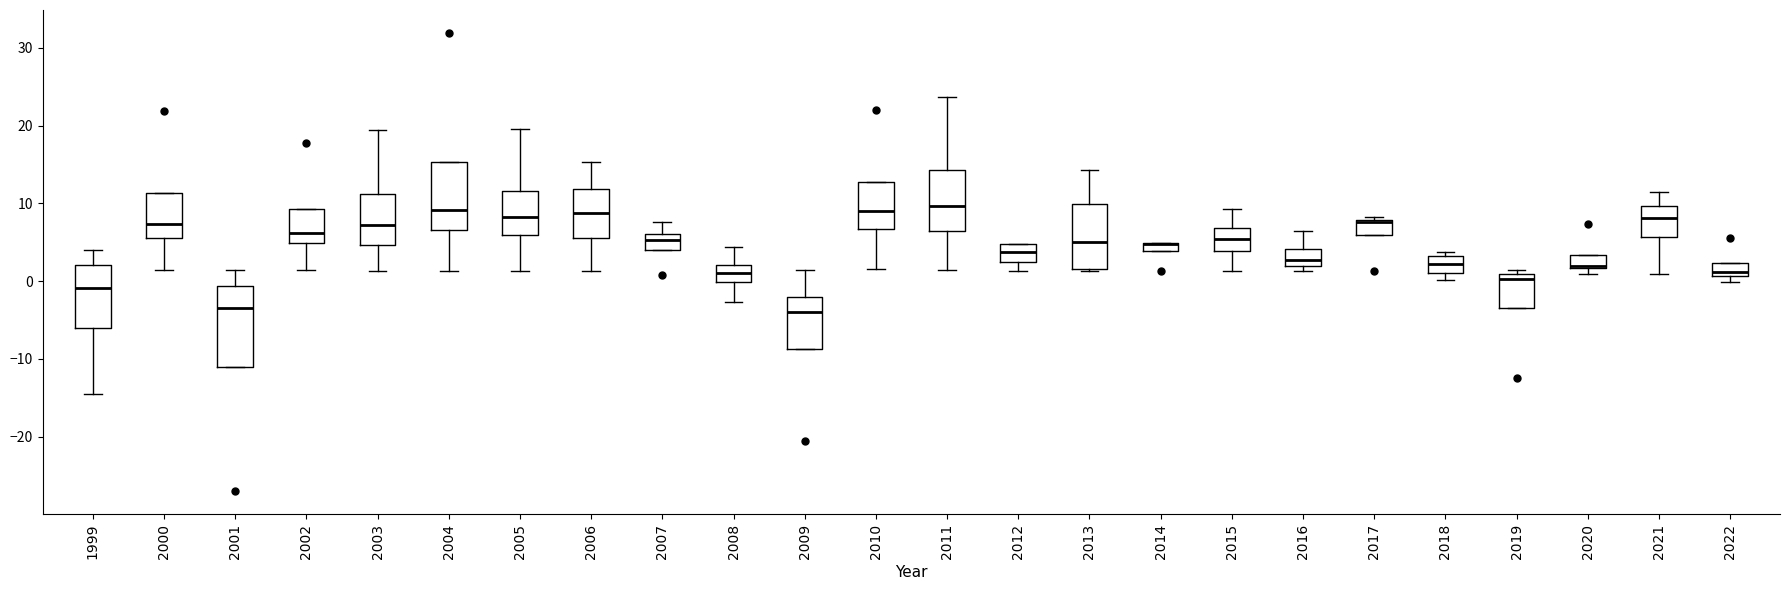

Comparing the boxes themselves (not the whiskers), which one is the tallest?

2001